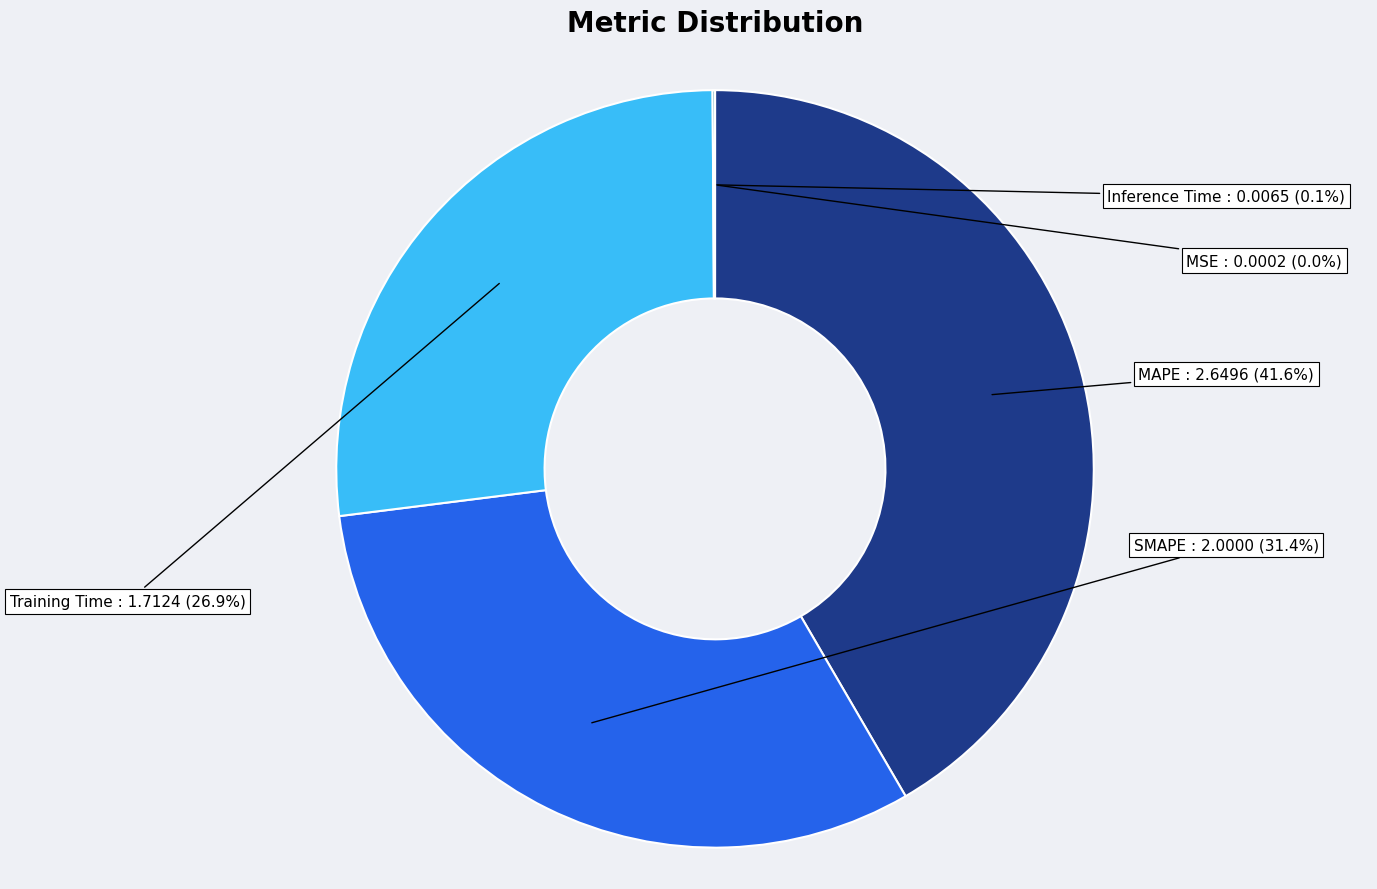

How many segments does this pie chart have?

5